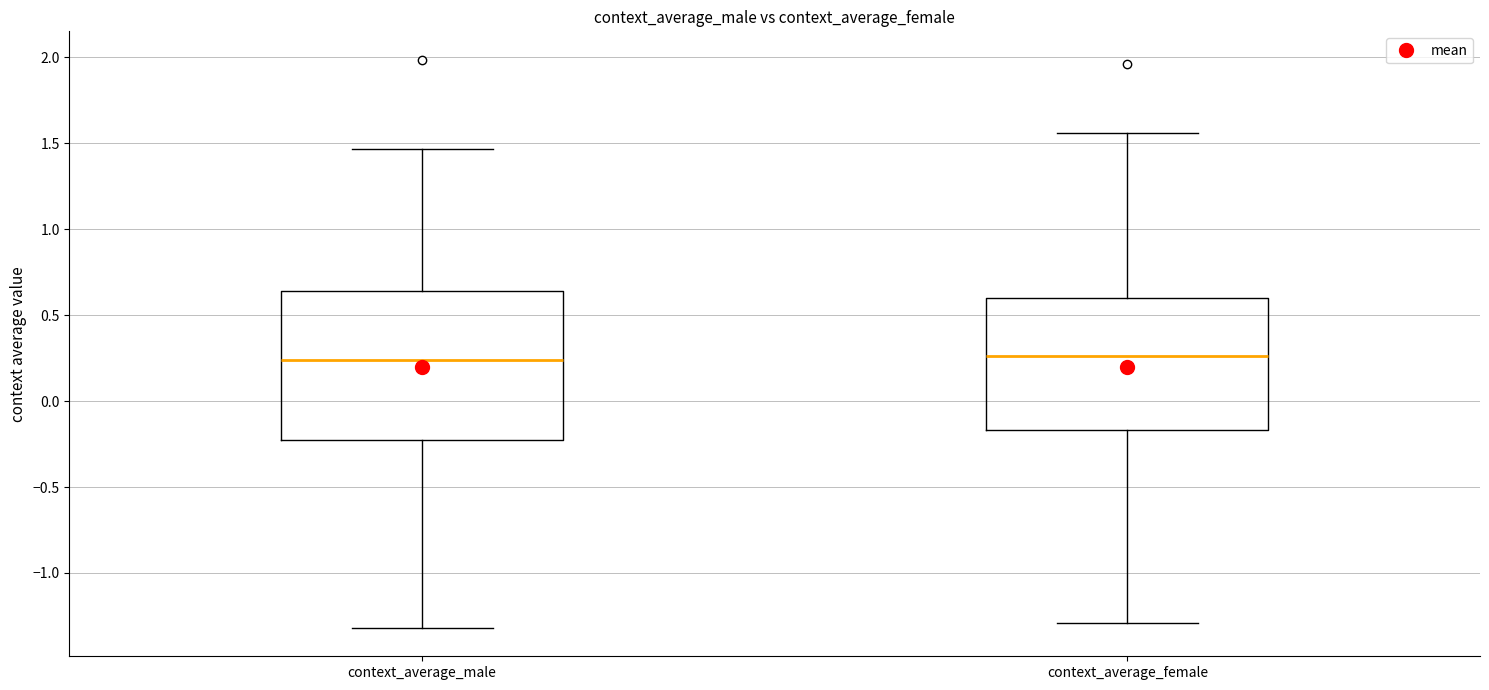

Which box is the tallest, from its lower edge to its upper edge?

context_average_male